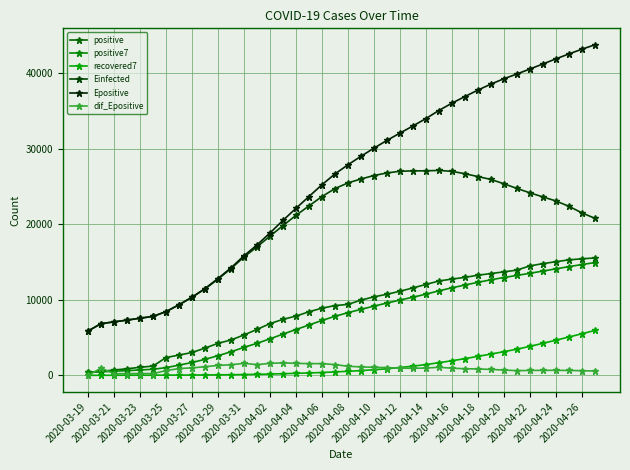

How many data points in positive7 are above 8303?

20